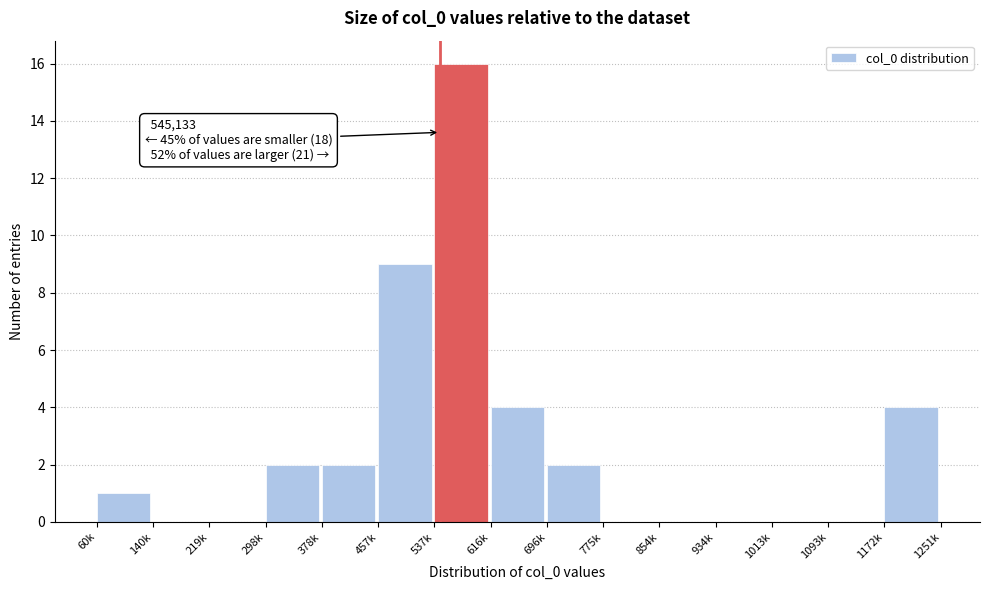

Reading left to right, extract all data points from this chart.

60k=1	140k=0	219k=0	298k=2	378k=2	457k=9	537k=16	616k=4	696k=2	775k=0	854k=0	934k=0	1013k=0	1093k=0	1172k=4